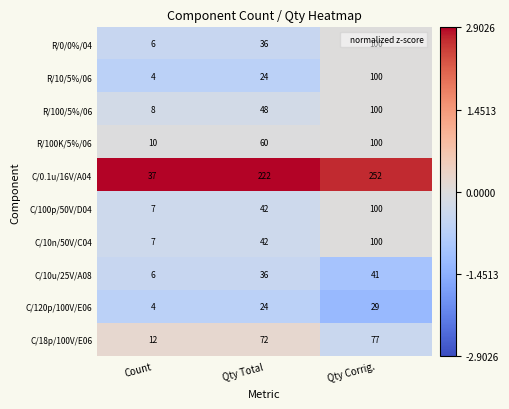

What is the smallest value displayed?

4